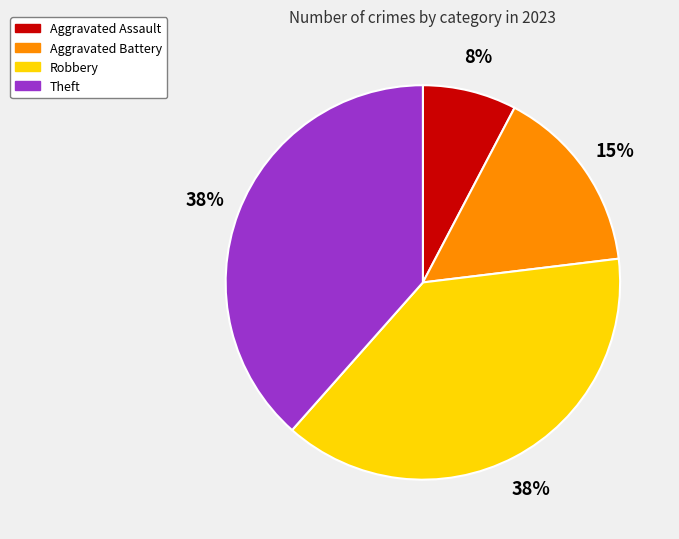

Between Aggravated Battery and Aggravated Assault, which is larger?

Aggravated Battery